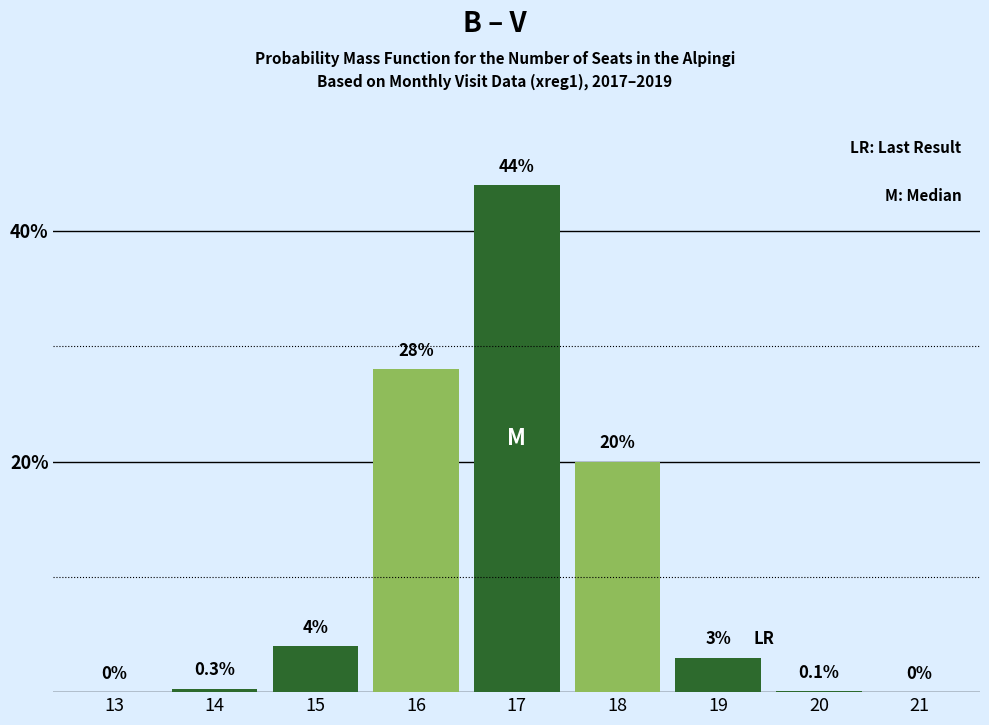

Reading left to right, list all the values displayed in this chart.

13=0.0	14=0.3	15=4.0	16=28.0	17=44.0	18=20.0	19=3.0	20=0.1	21=0.0